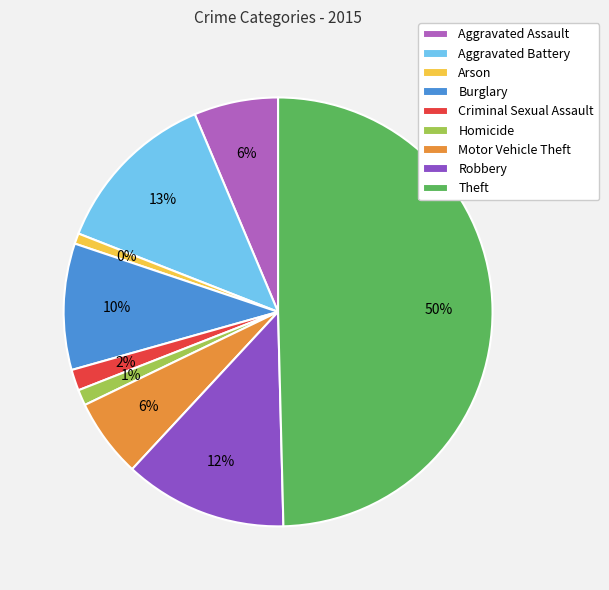

How many segments does this pie chart have?

9